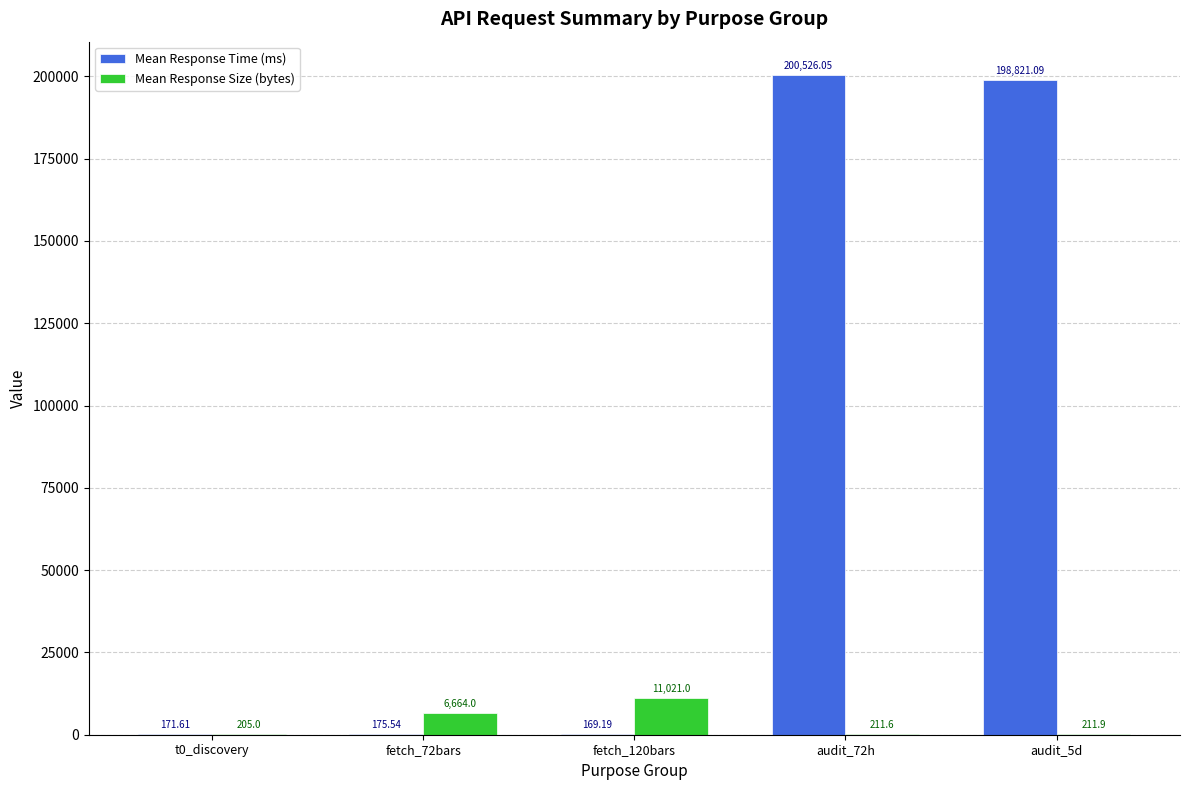

The value of Mean Response Time (ms) at t0_discovery is 171.6. True or false?

True